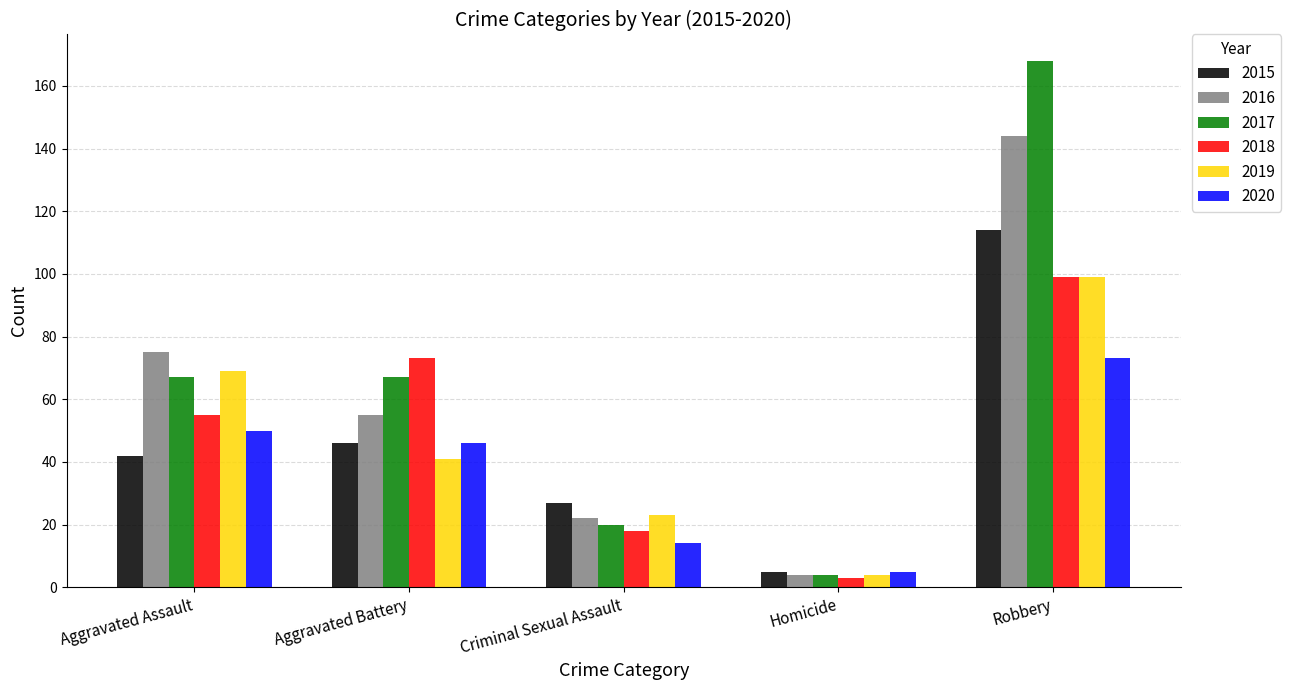

Between Homicide and Robbery, which series saw the biggest shift?

2017